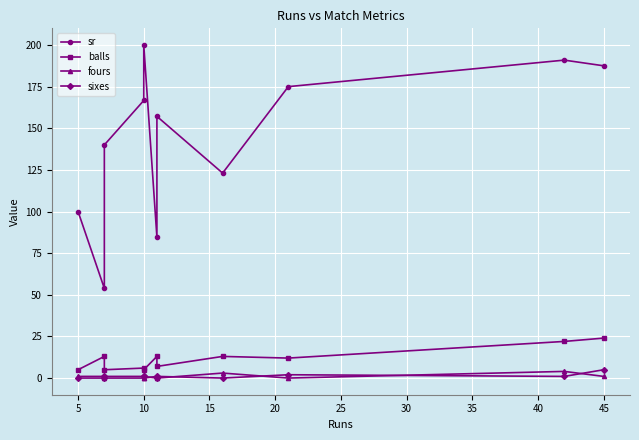

Does the chart display data point markers on the line(s)?

Yes